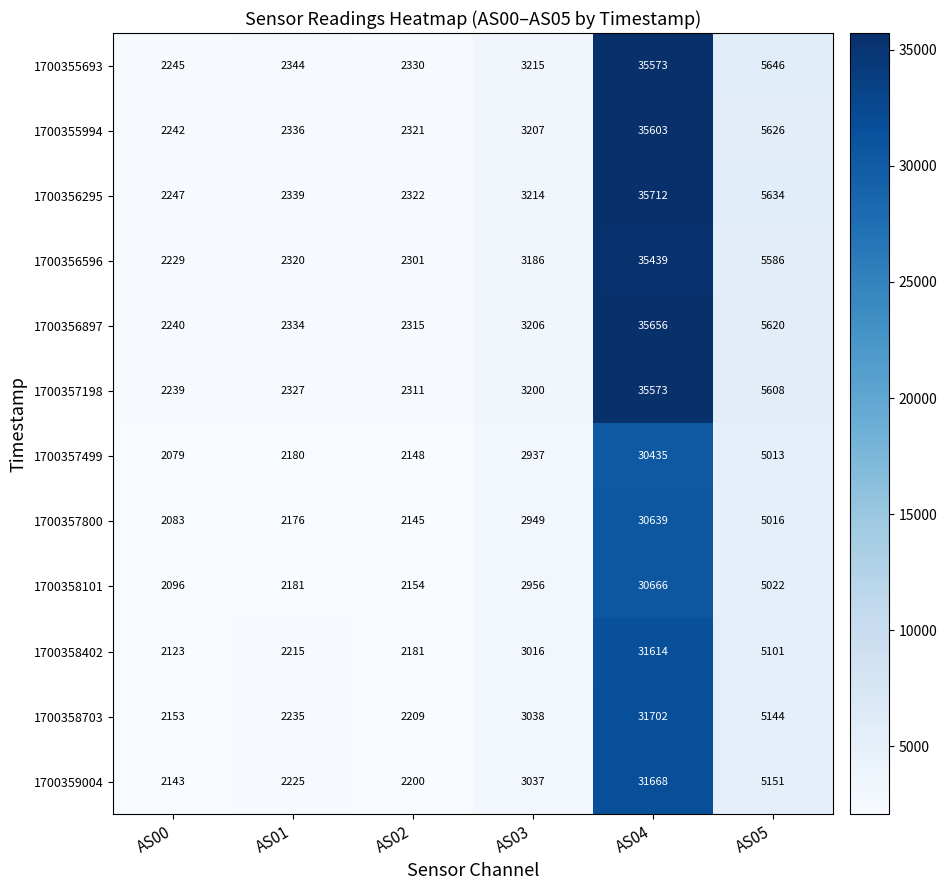

What is the difference between the maximum and second lowest values in the 1700356295 series?

33390